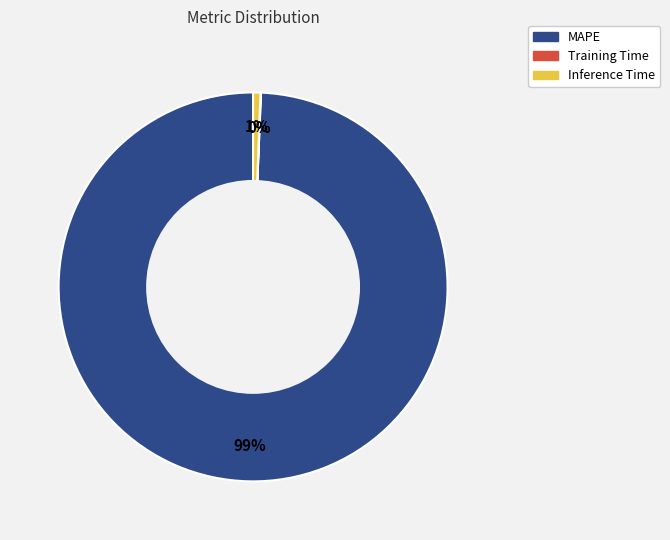

What is the largest slice in the pie chart?

MAPE